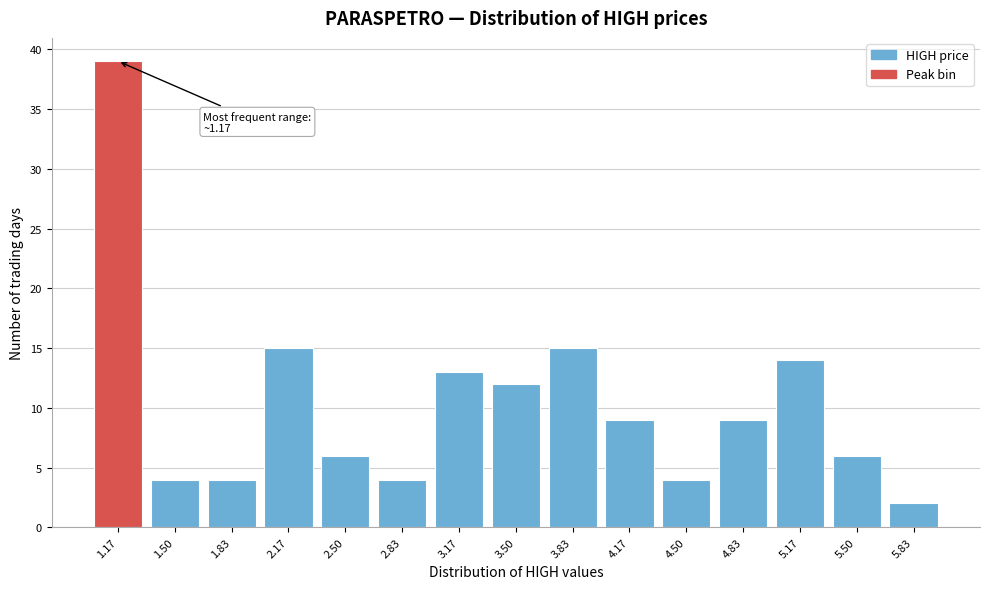

Which range on the x-axis has the tallest bar?

1.00 to 1.35